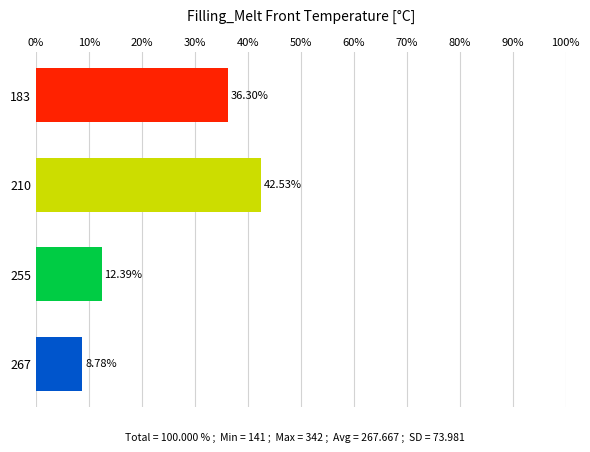

What is the average value?

25.0